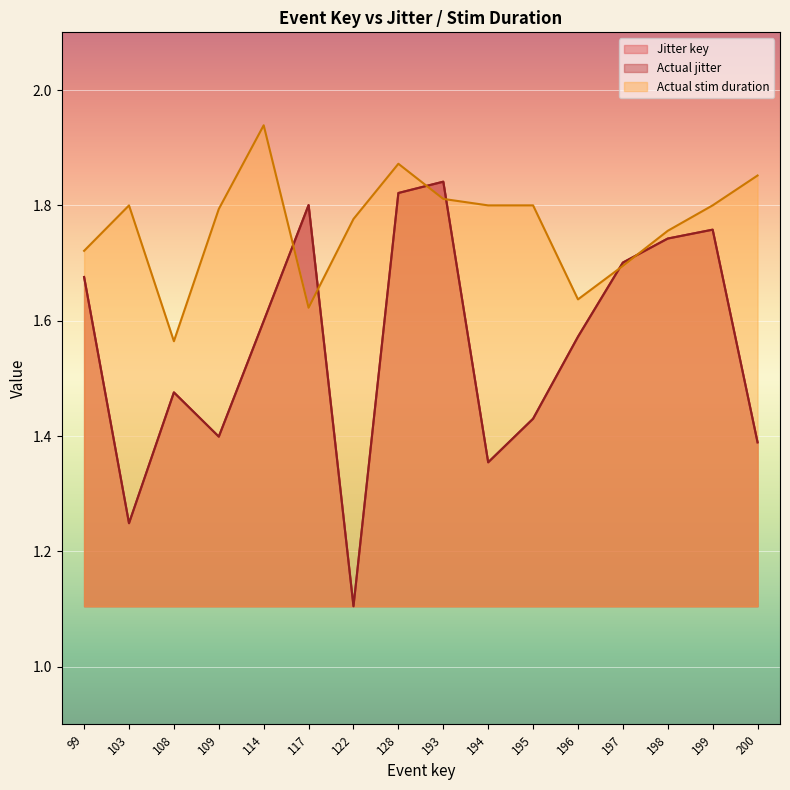

How many times do Actual stim duration and Actual jitter cross each other?

6